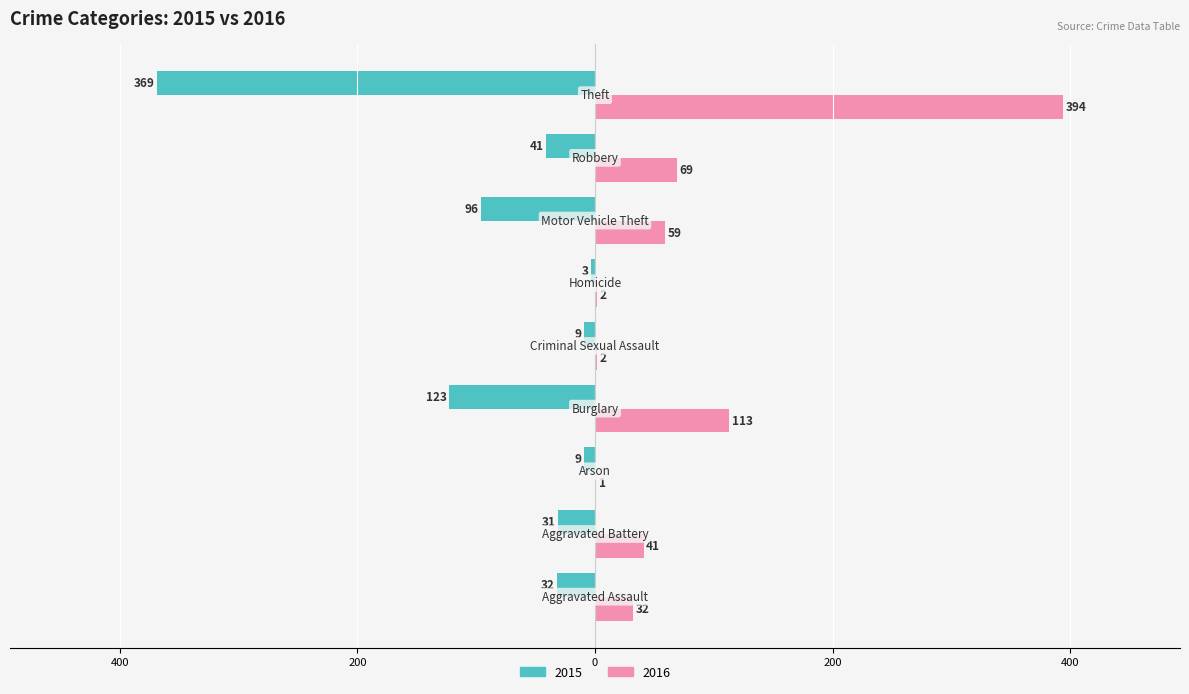

Does the chart contain any negative values?

Yes